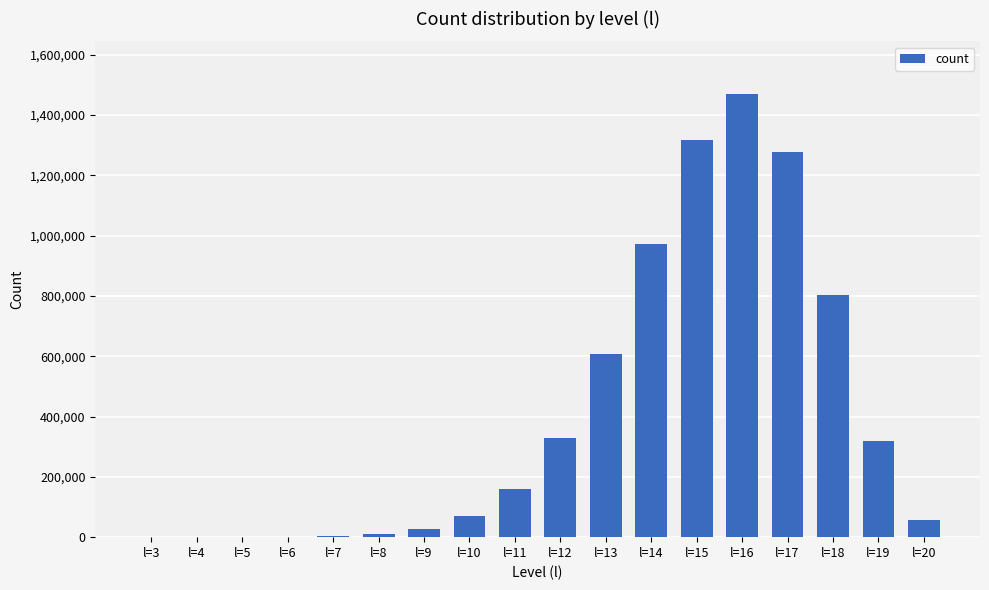

What is the sum of all values?

7414262